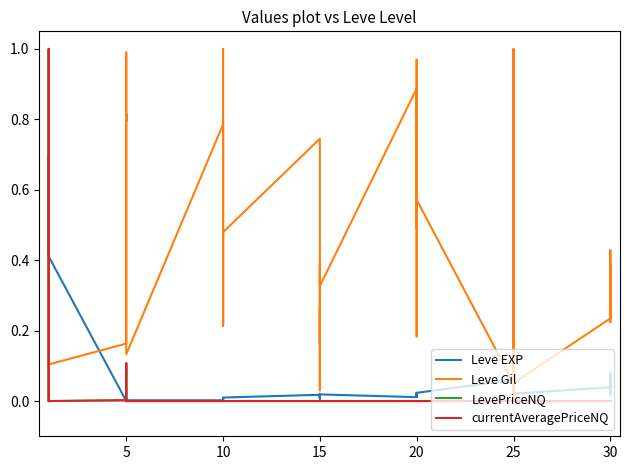

What is the label of the 13th point from the right?

20